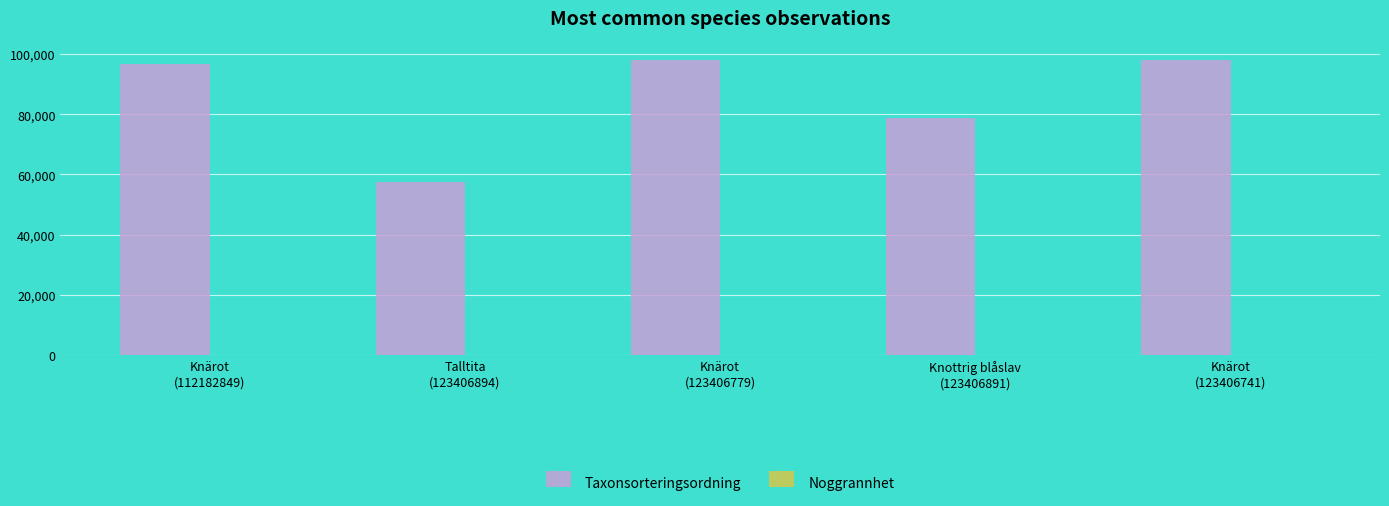

What is the highest value of the Taxonsorteringsordning series?

98101